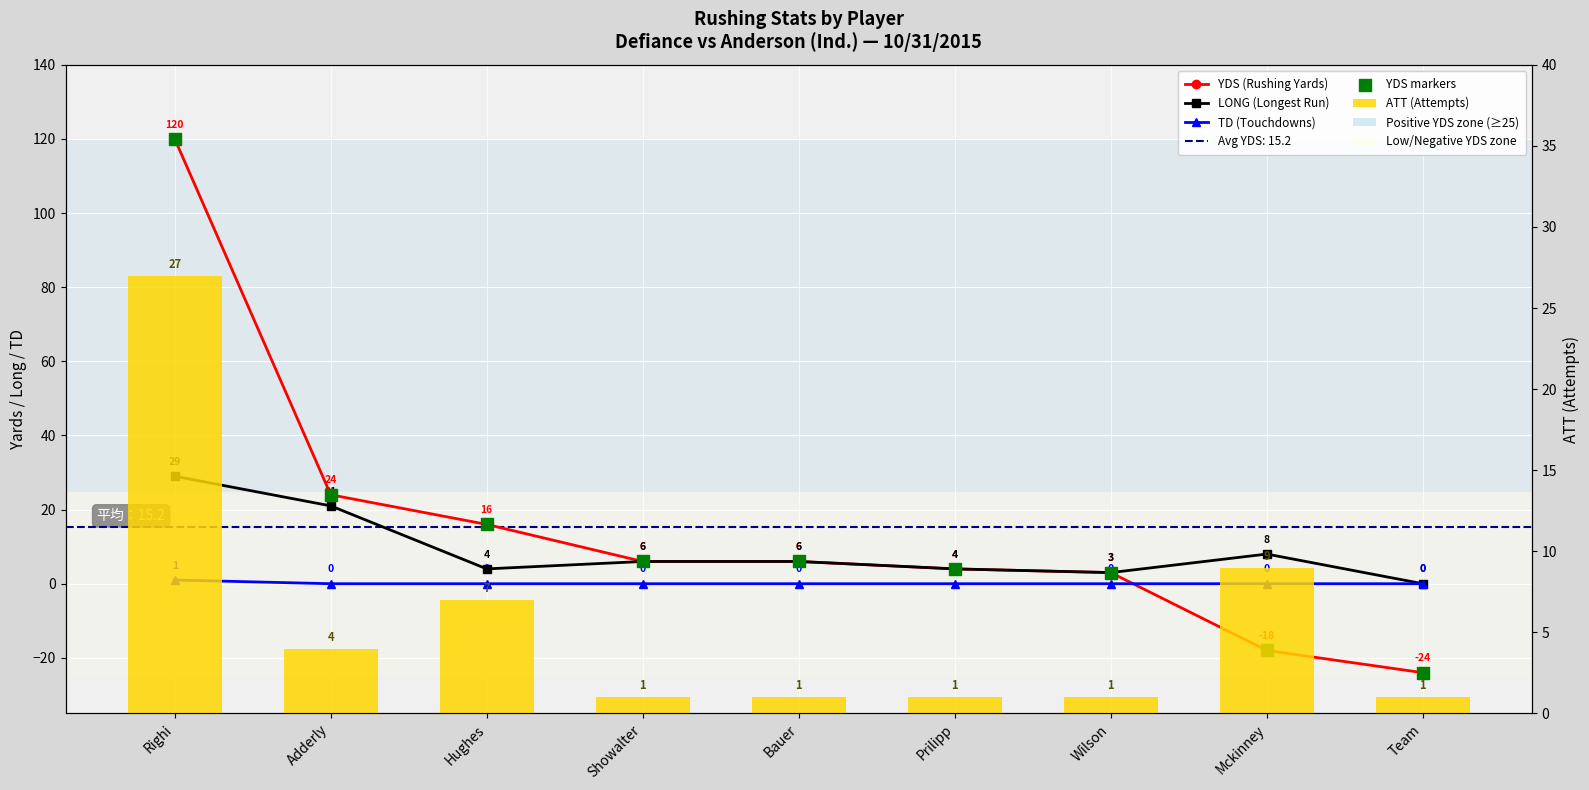

Is the value of ATT (Attempts) at Hughes greater than the value of YDS markers at Bauer?

Yes